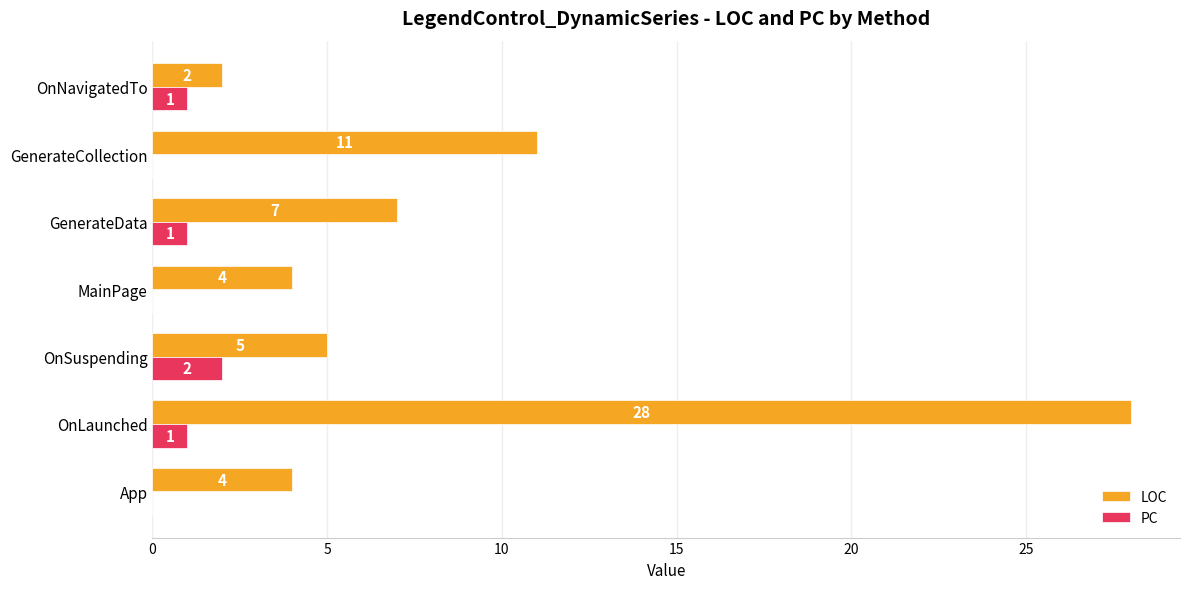

What value does the LOC series have at GenerateData?

7